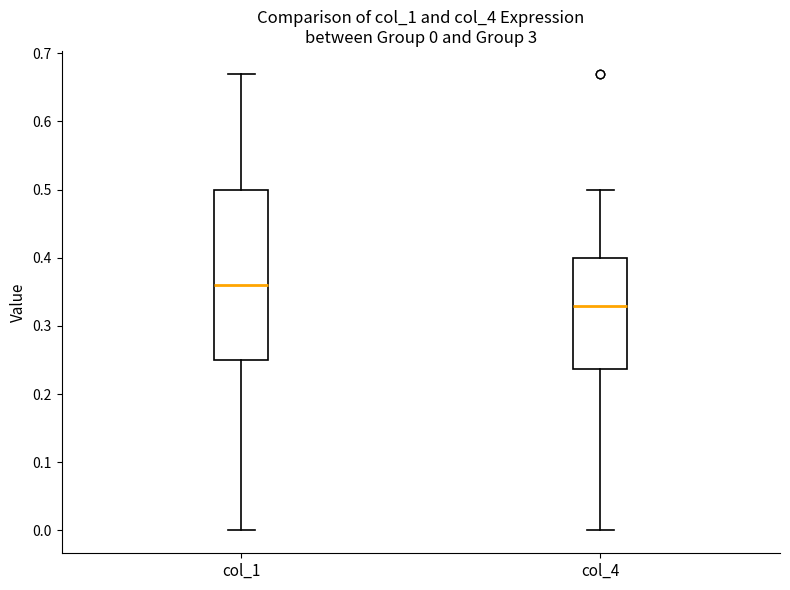

Which box has the lowest median line?

col_4